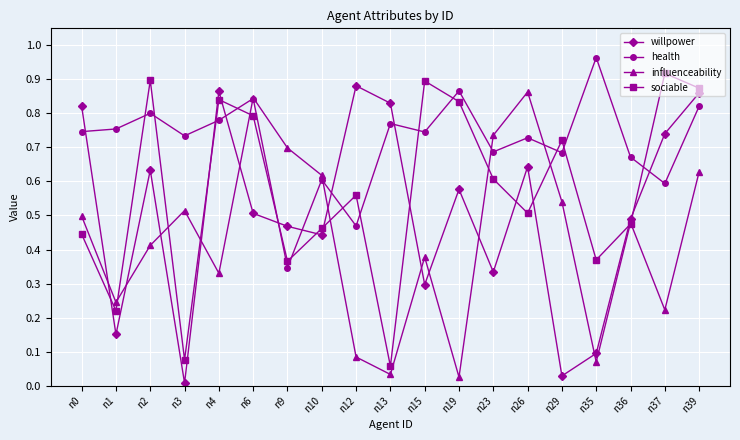

Which series changed the most between n26 and n36?

influenceability